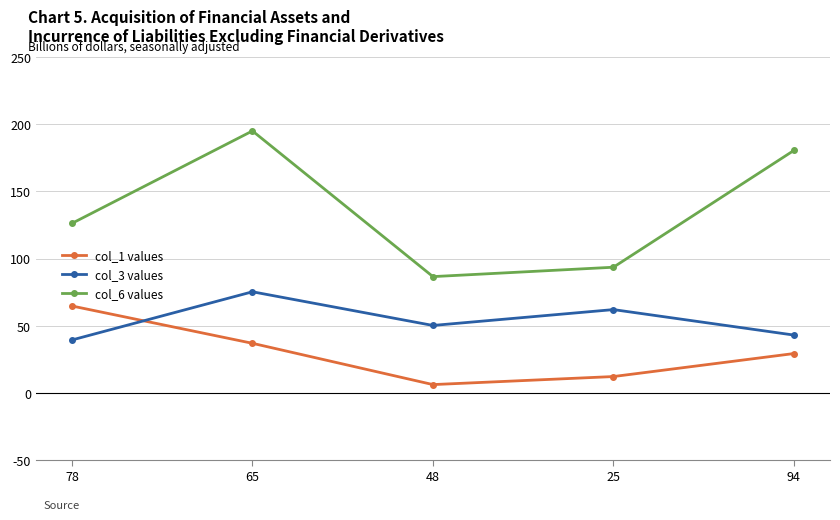

The col_6 values series shows 195.1 at 65. True or false?

True